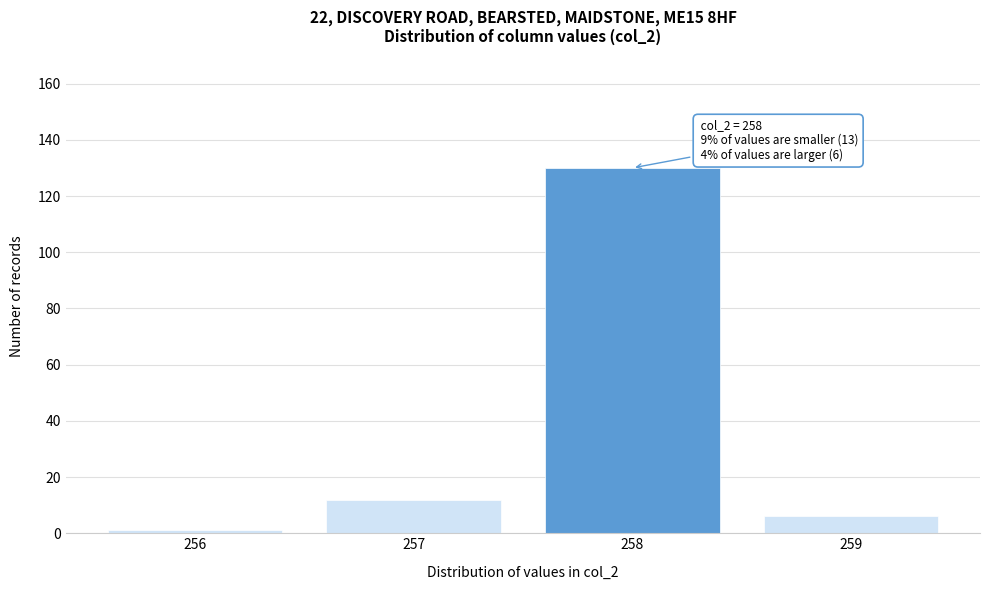

Reading left to right, extract all data points from this chart.

256=1	257=12	258=130	259=6